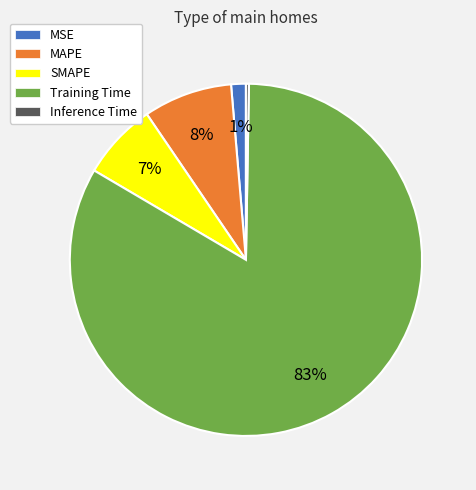

Between Training Time and SMAPE, which is larger?

Training Time